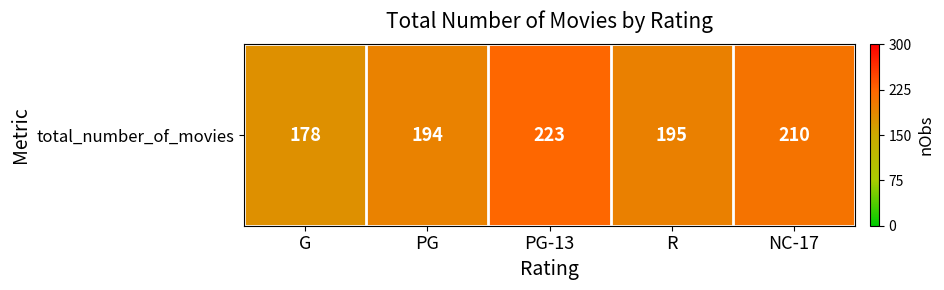

How many values are below 195?

2